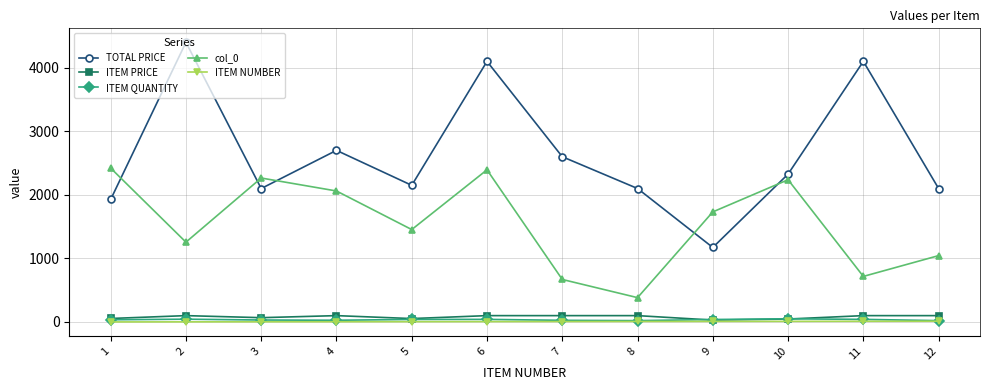

What is the total value across all series at 8?

2612.0